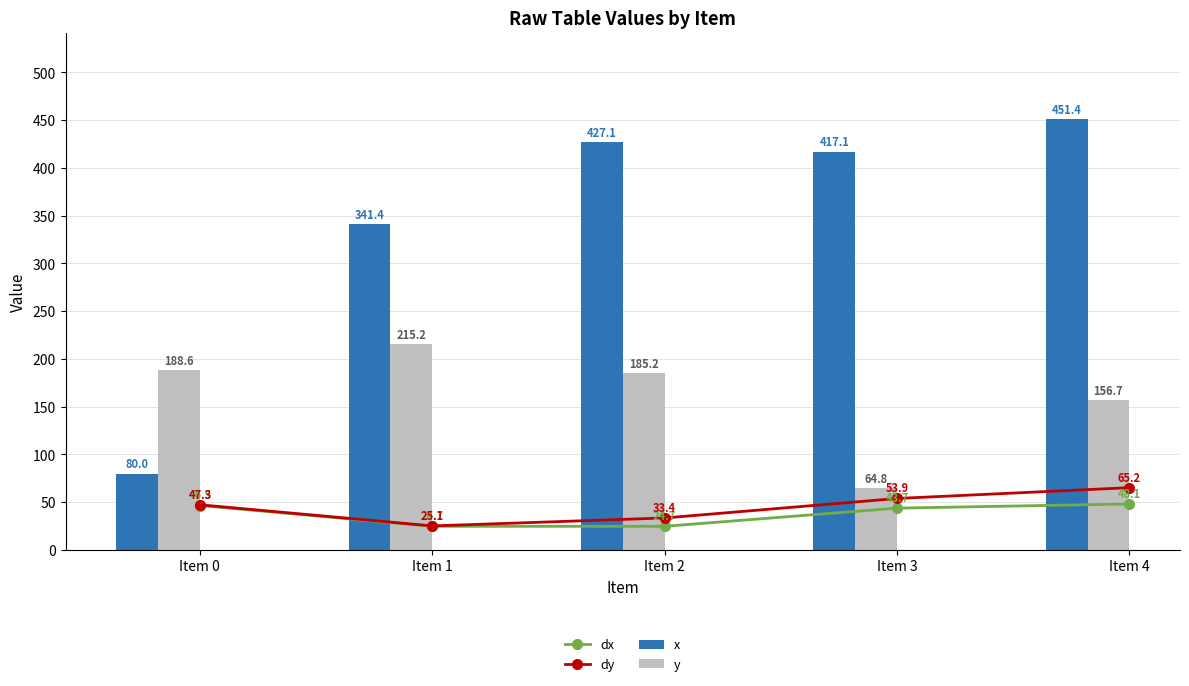

What value does the x series have at Item 0?

80.0